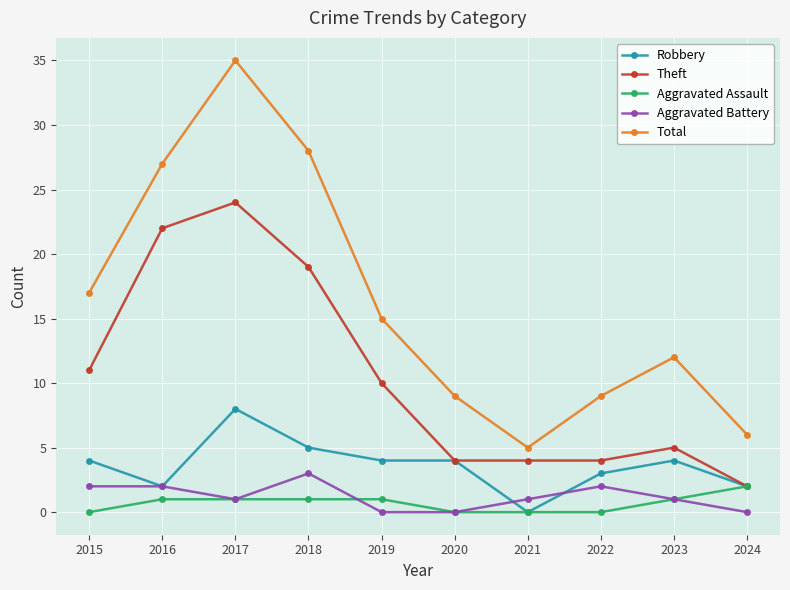

The Robbery series shows 2 at 2024. True or false?

True